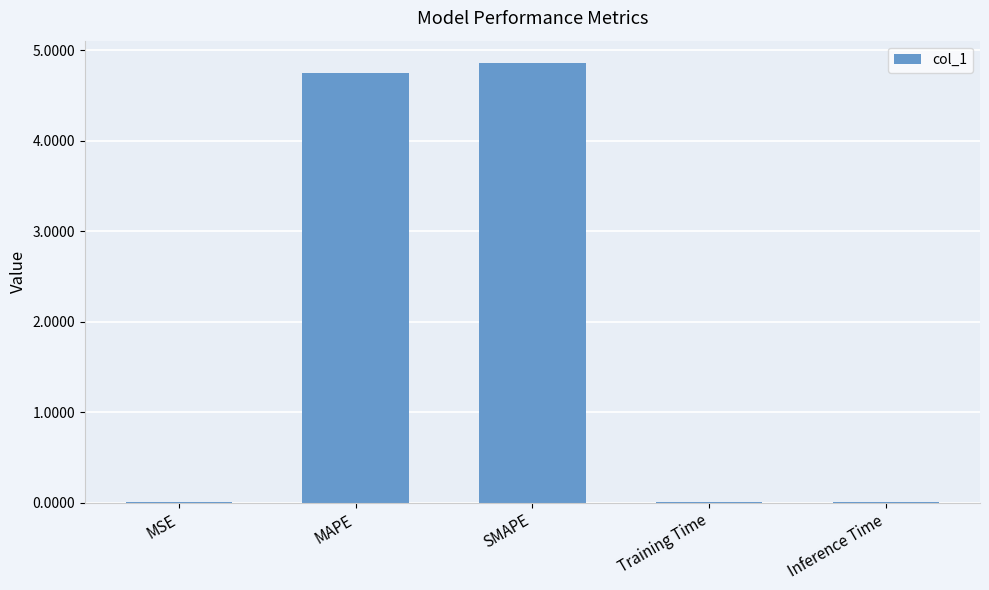

What is the greatest value displayed?

4.9